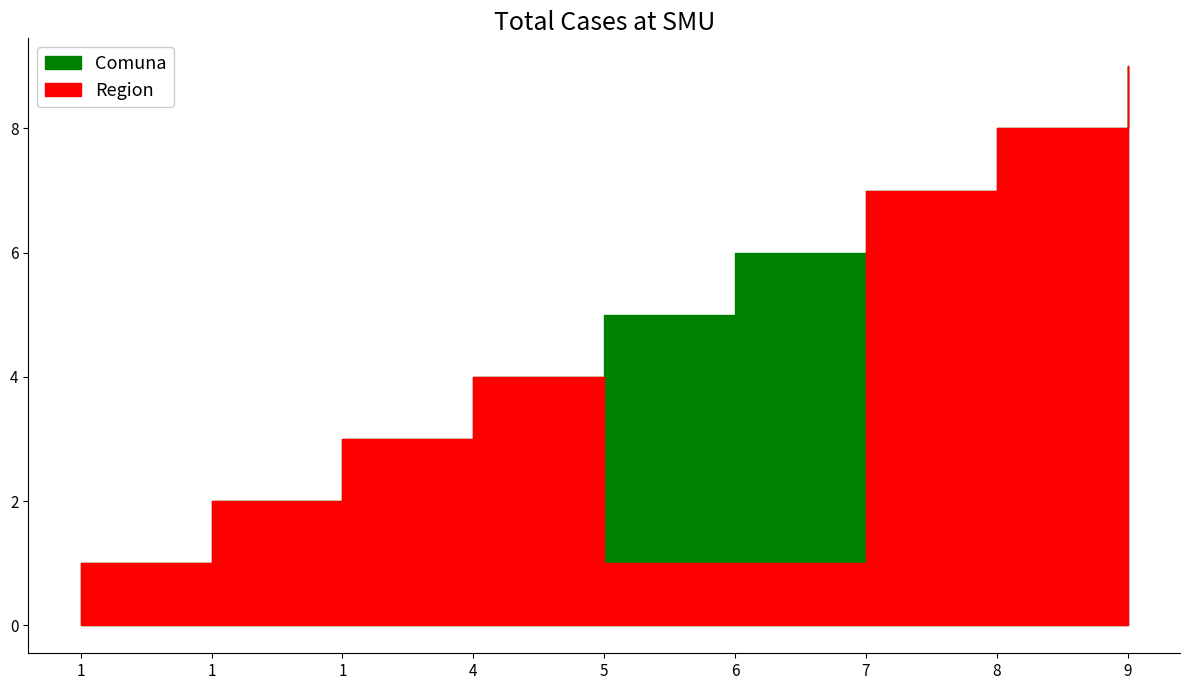

Reading left to right, list all the values displayed in this chart.

Comuna: 1=1	1=2	1=3	4=4	5=5	6=6	7=7	8=8	9=9
Region: 1=1	1=2	1=3	4=4	5=1	6=1	7=7	8=8	9=9